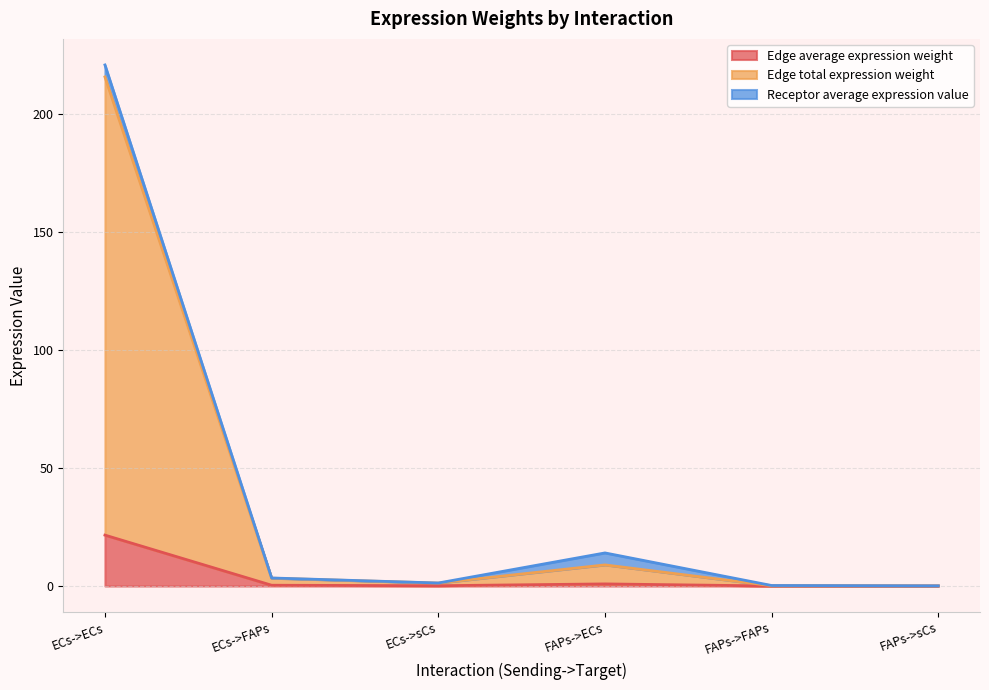

How many interior local peaks does the Edge total expression weight series have?

1